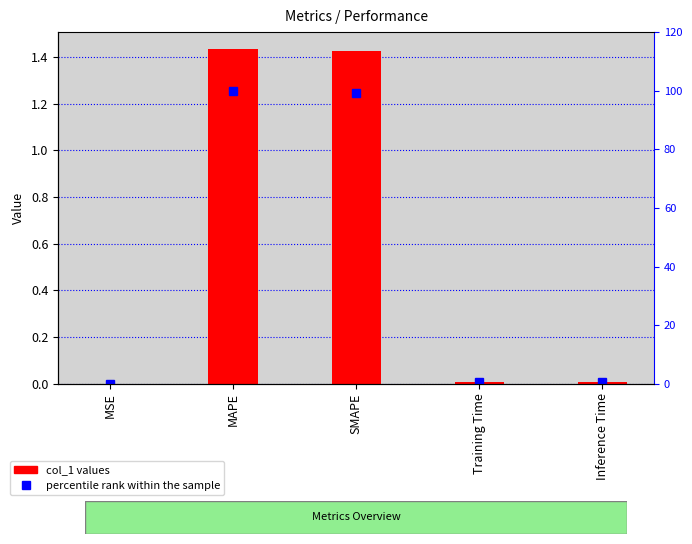

How many groups of bars are there?

5